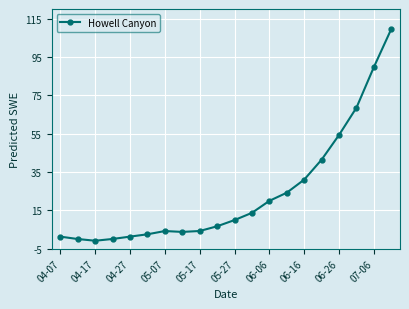

What is the sum of all values?

485.7